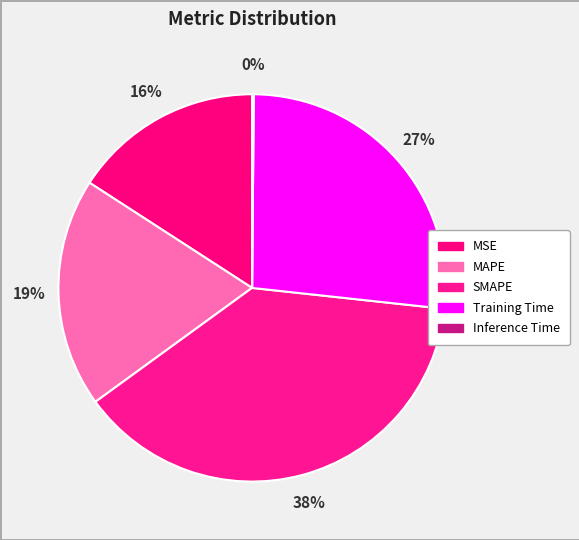

Which category has the smallest portion of the pie?

Inference Time